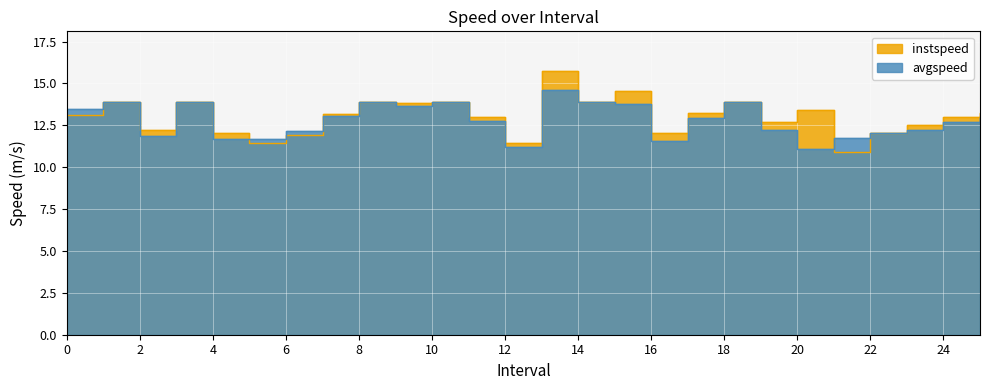

Does the chart display data point markers on the line(s)?

No